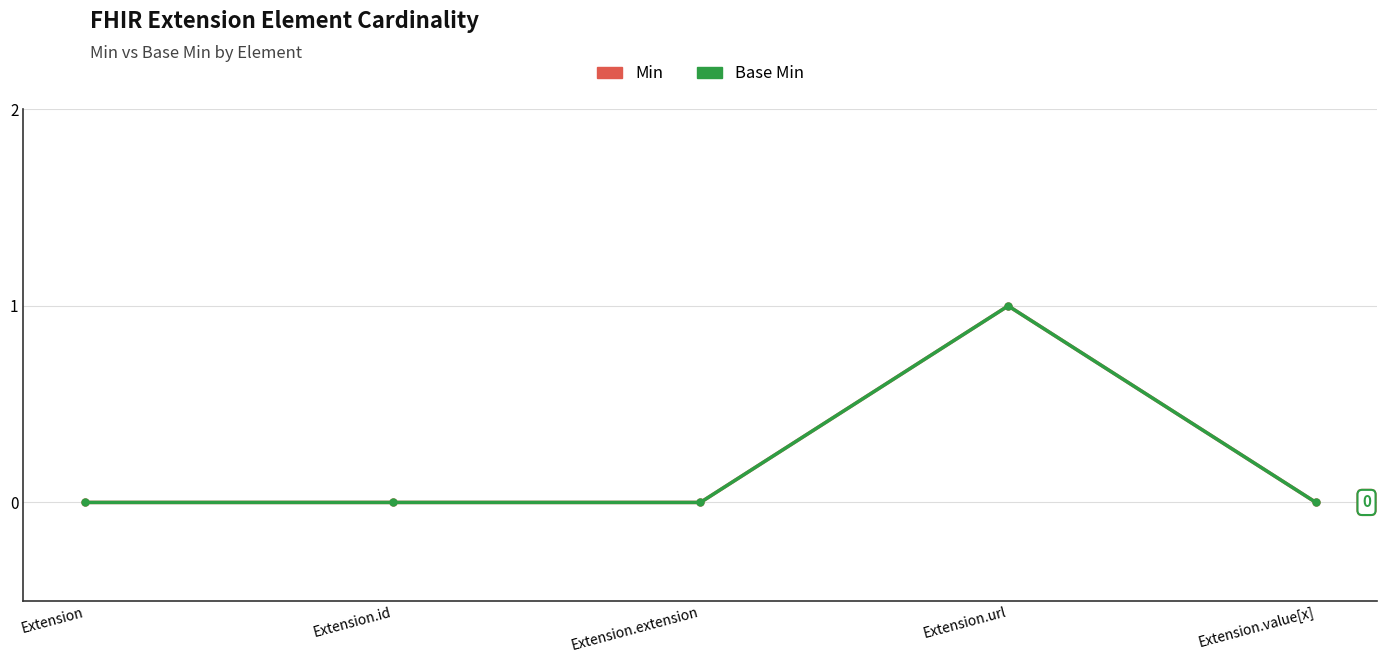

What is the label of the 5th point from the right?

Extension